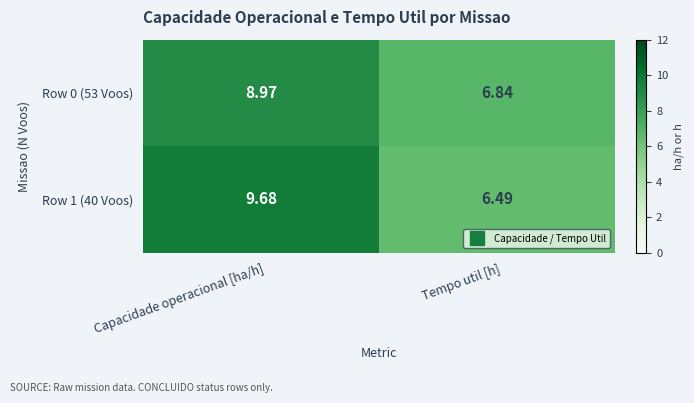

Rank the series by their maximum value, from lowest to highest.

Row 0 (53 Voos), Row 1 (40 Voos)